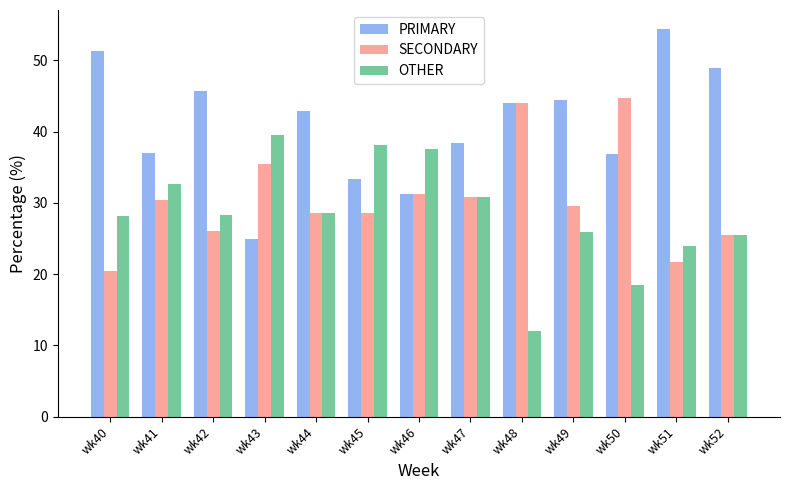

List the series in order of their peak value, lowest first.

OTHER, SECONDARY, PRIMARY